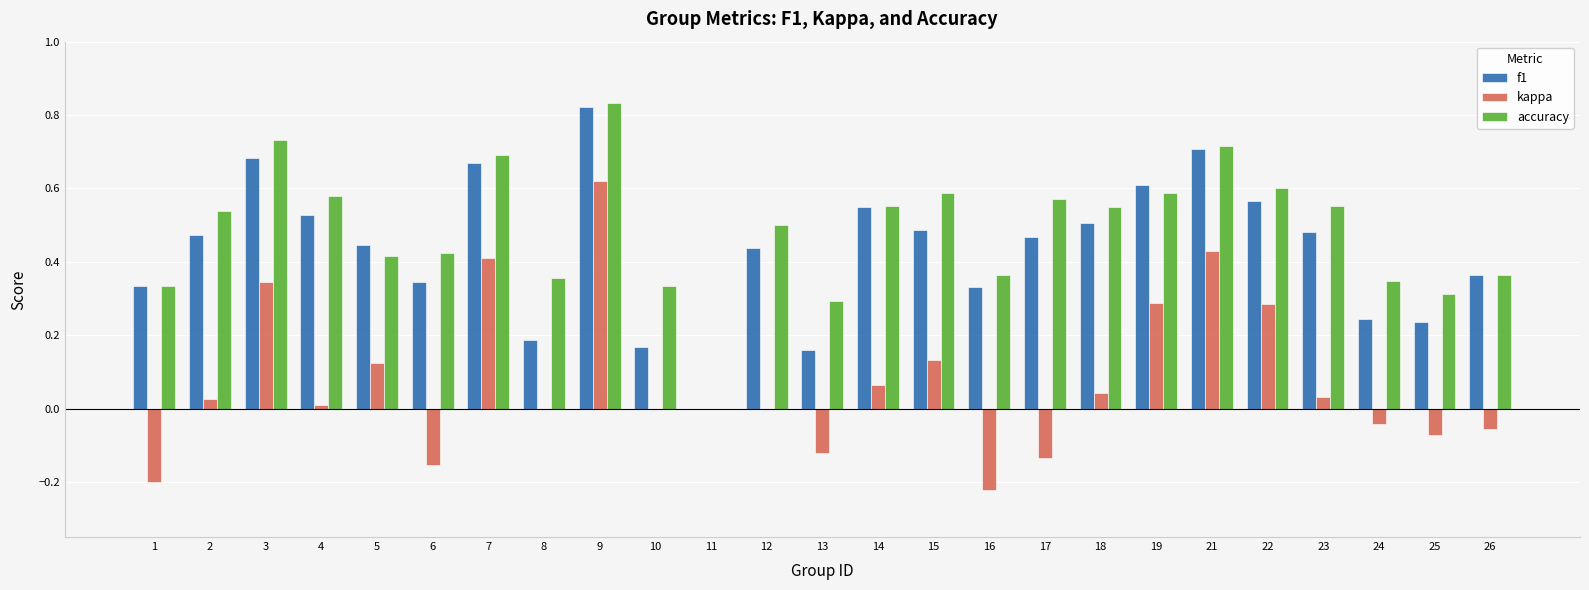

Is the value of accuracy at 19 greater than the value of kappa at 3?

Yes